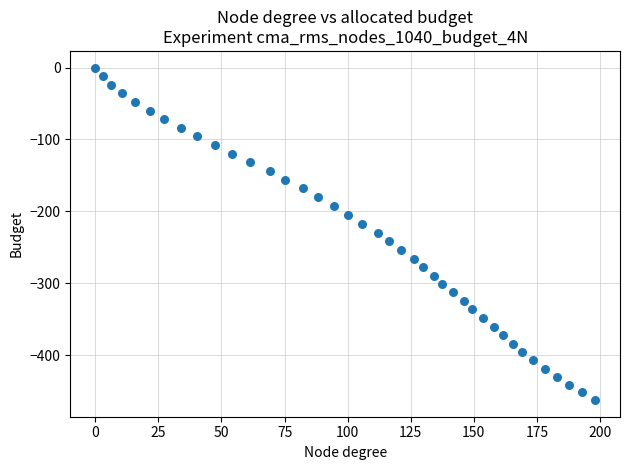

What is the range of Y values (max minus min)?

462.5